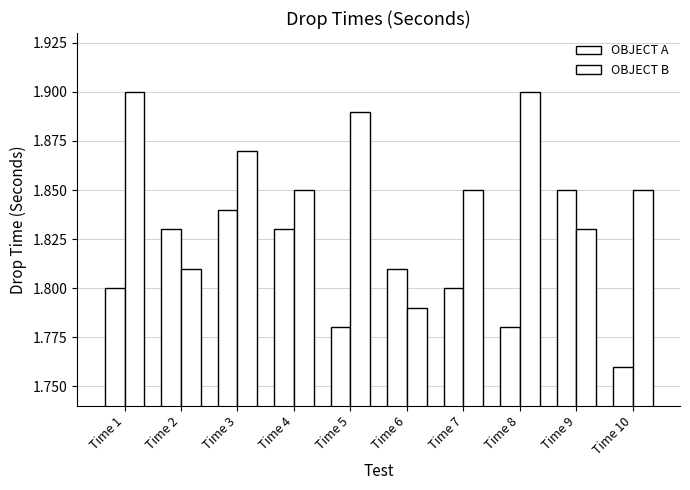

How many series are shown in this chart?

2